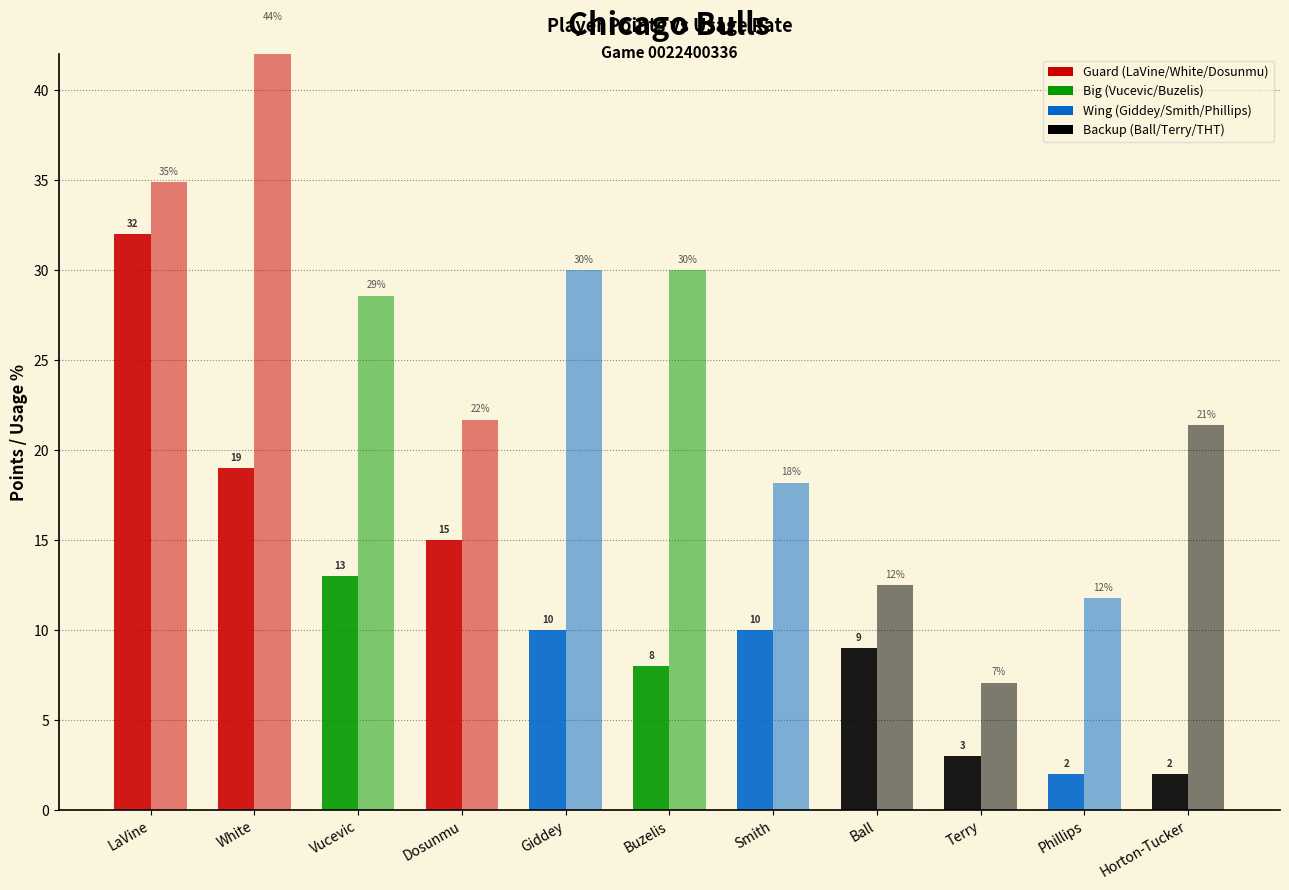

What is the sum of all Total Points values?

123.0